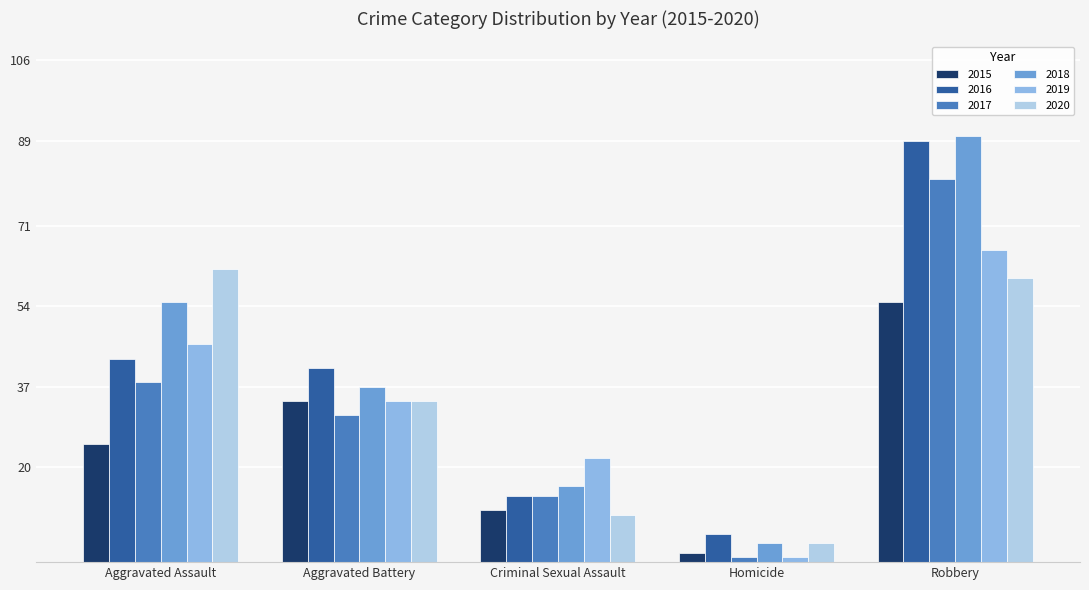

The 2017 series shows 53 at Aggravated Battery. True or false?

False